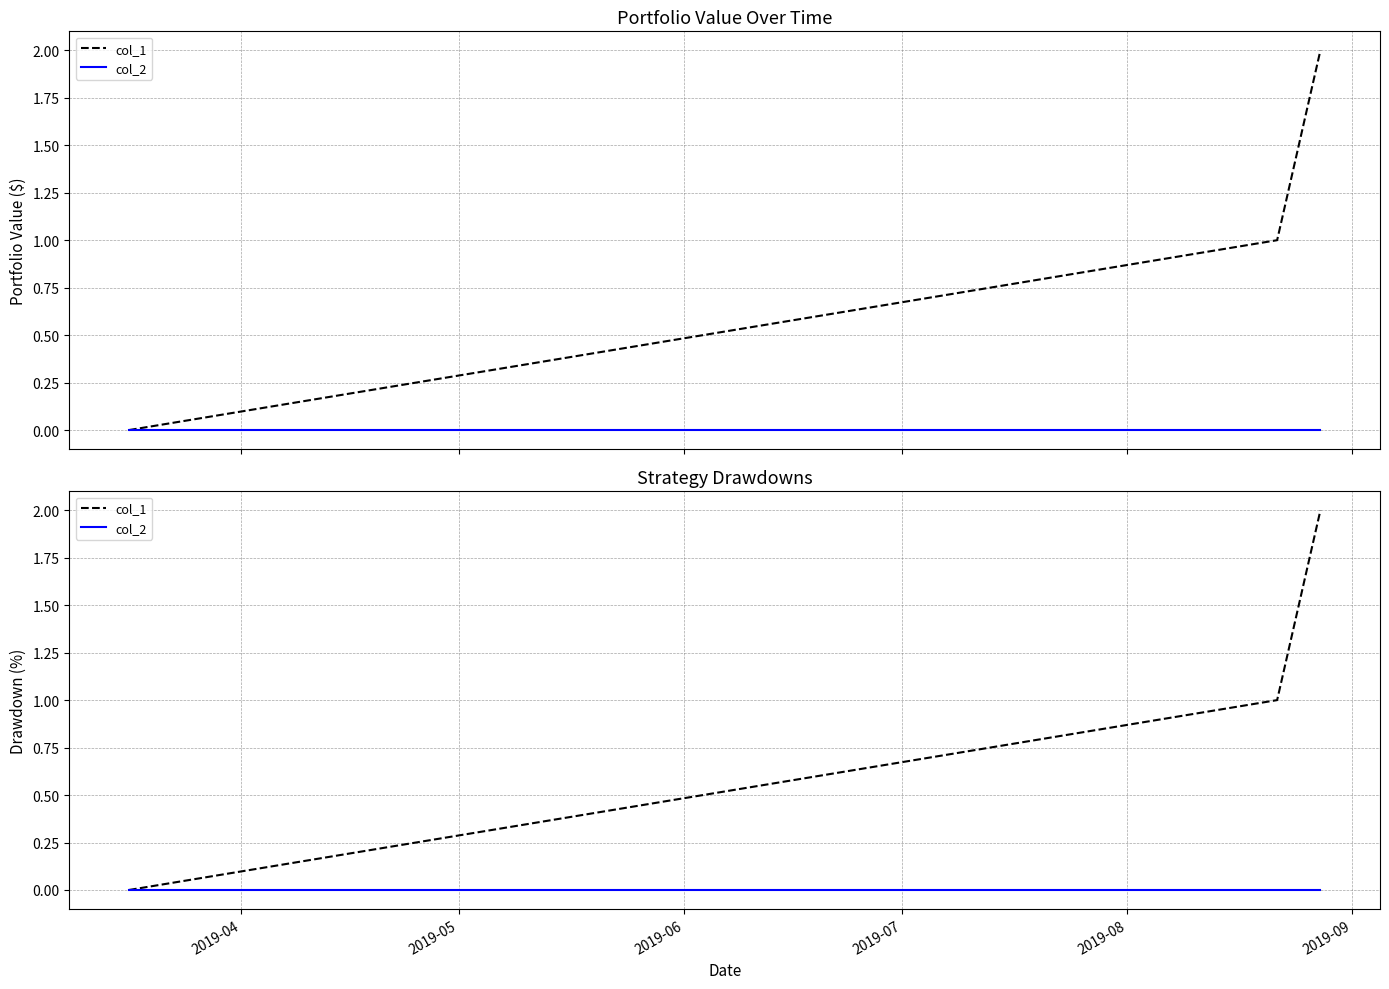

Rank the series at 2019-05 from highest to lowest value.

col_1, col_2